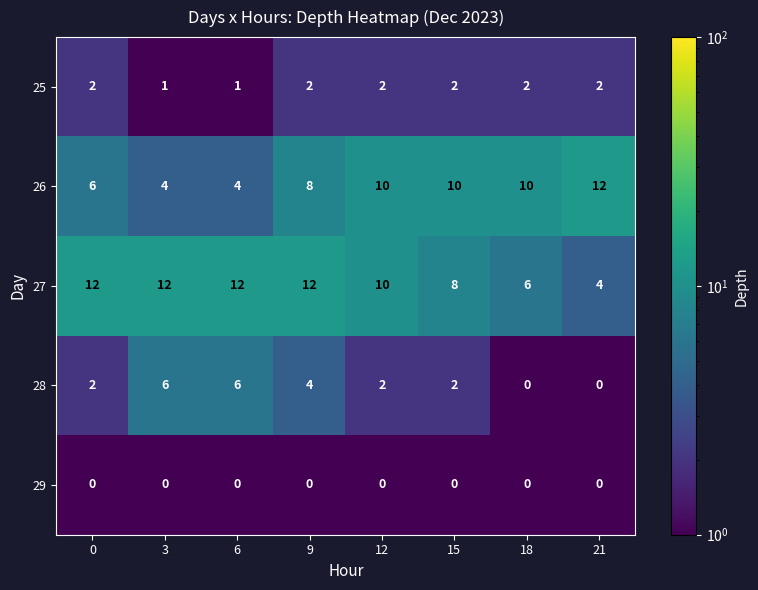

What is the highest value of the 28 series?

6